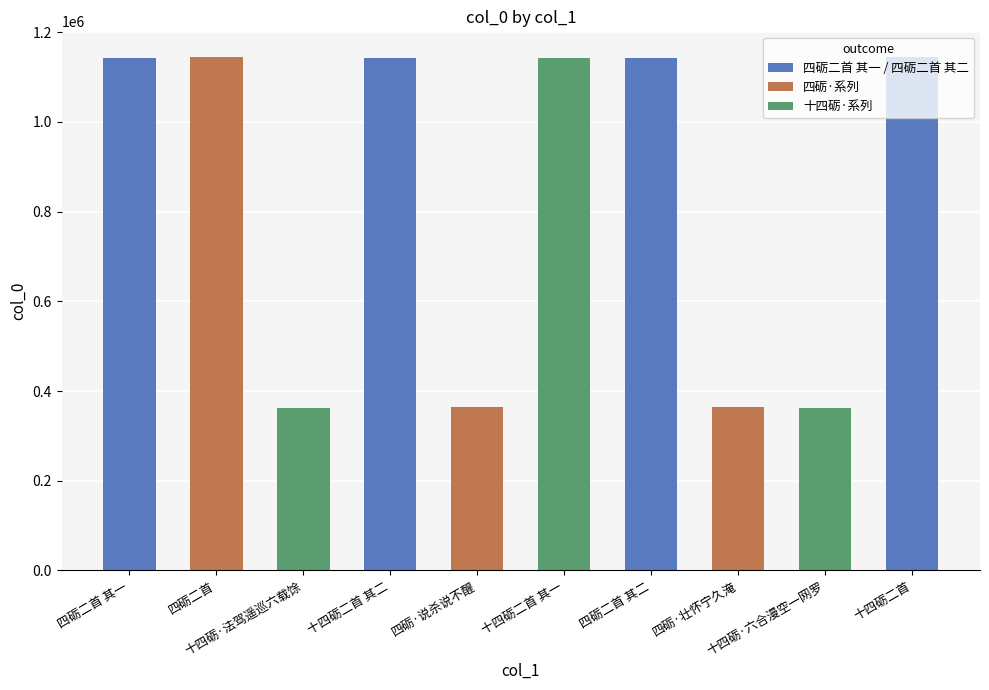

What is the label of the 5th bar from the left?

四砺·说杀说不醒